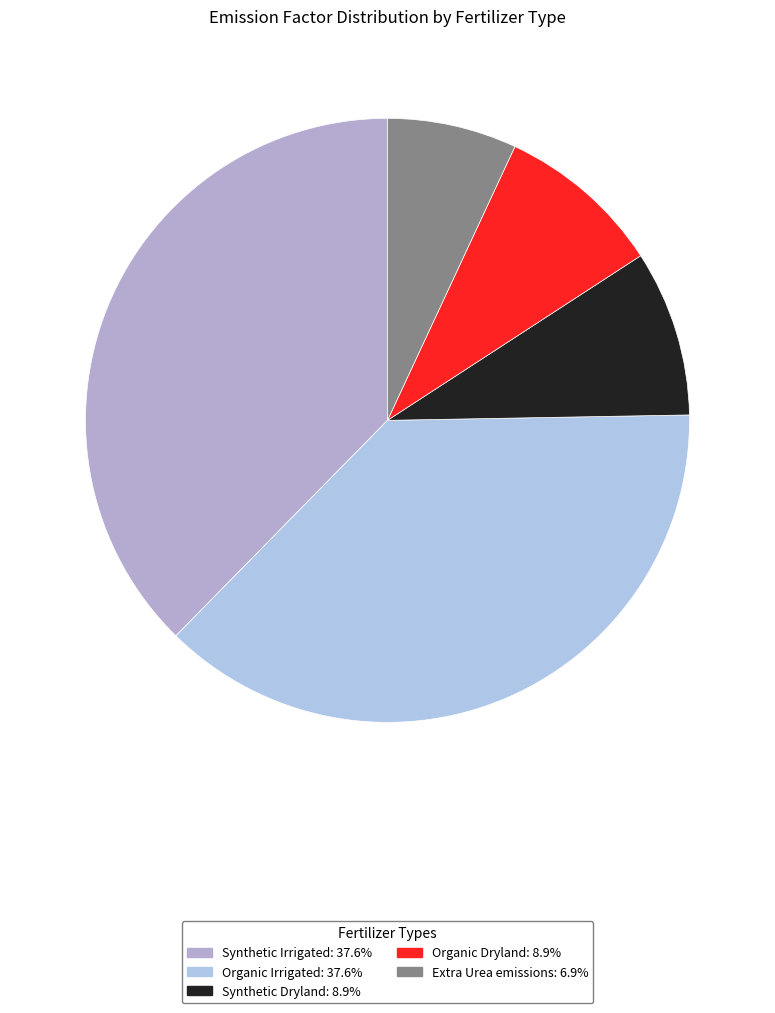

Is there any slice that represents more than half of the pie?

No